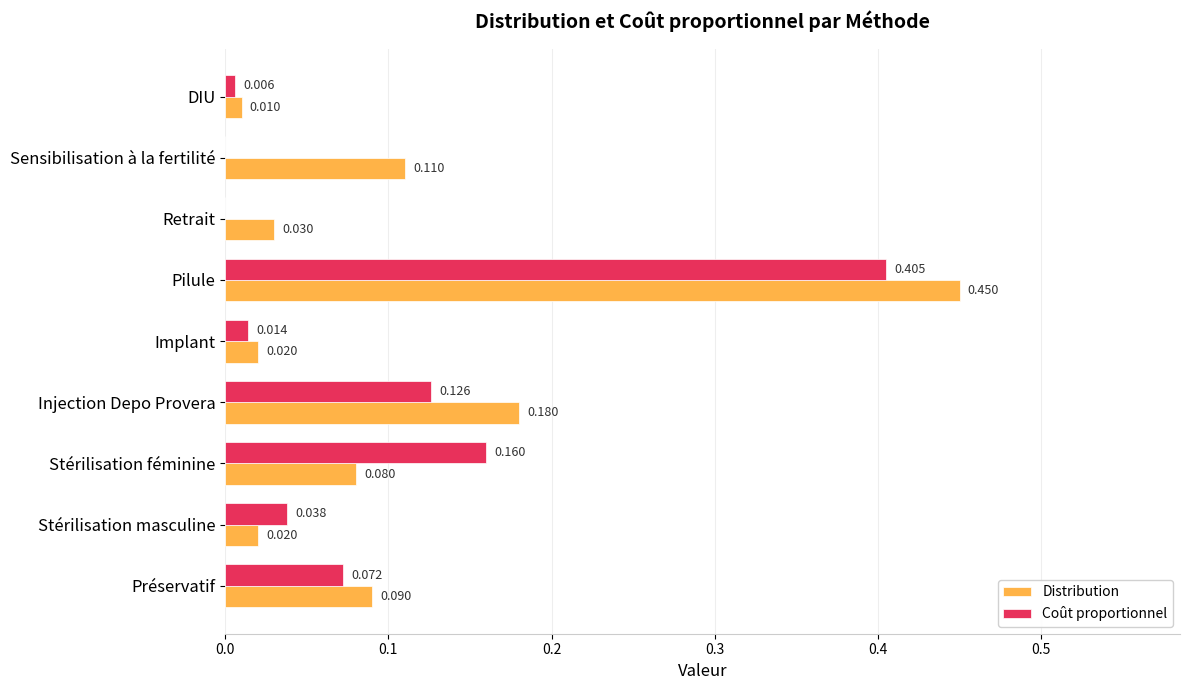

Which series changed the most between Sensibilisation à la fertilité and DIU?

Distribution